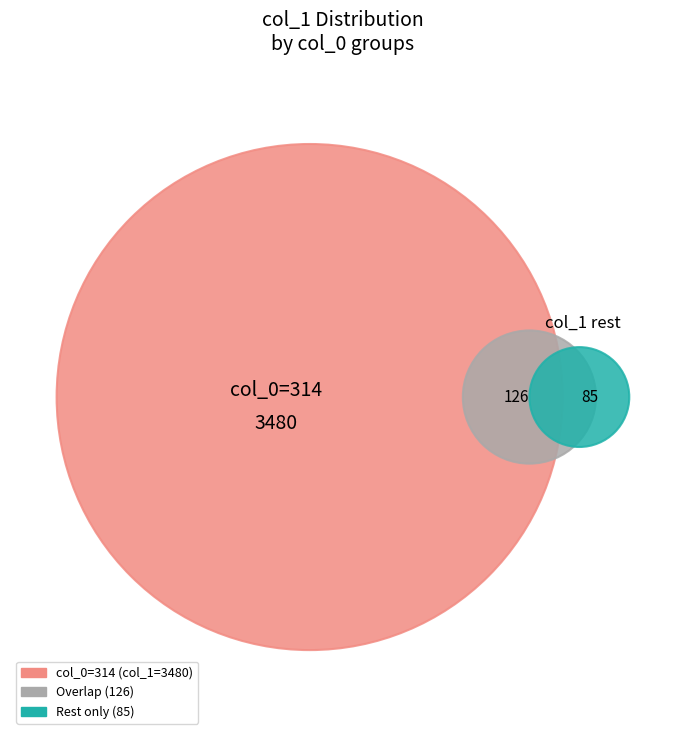

Combined, do 3 and 0 account for over 50%?

No